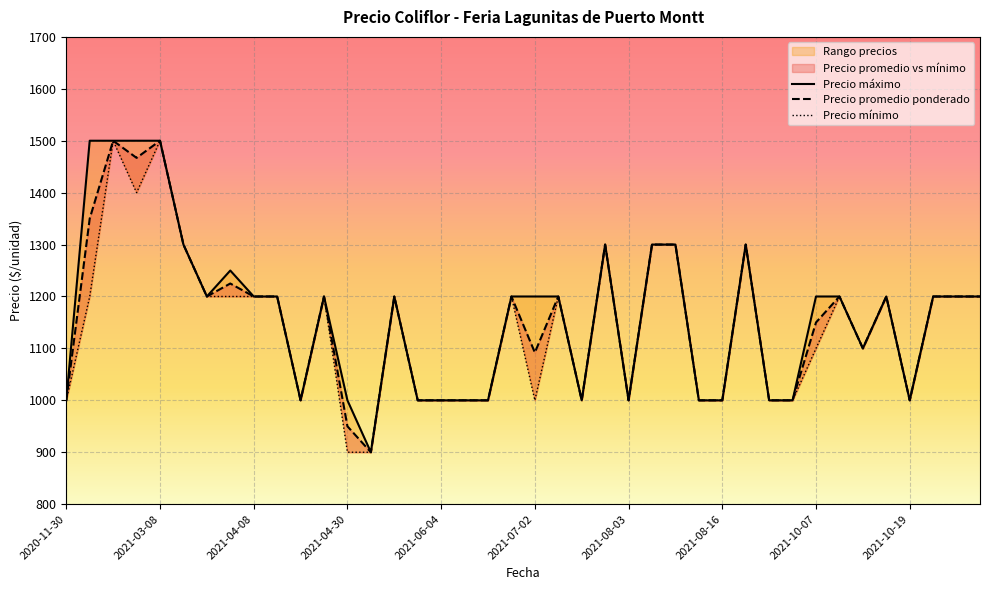

At 2021-08-03, list the series in order from largest to smallest.

Precio máximo, Precio promedio ponderado, Precio mínimo